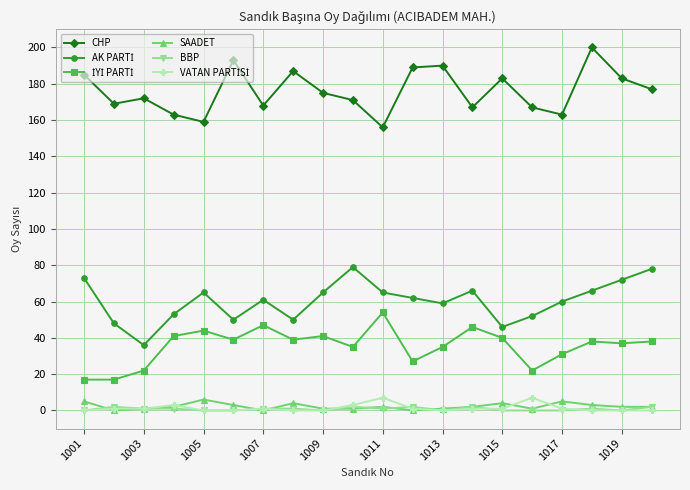

Is it true that SAADET equals 2 at 1019?

True